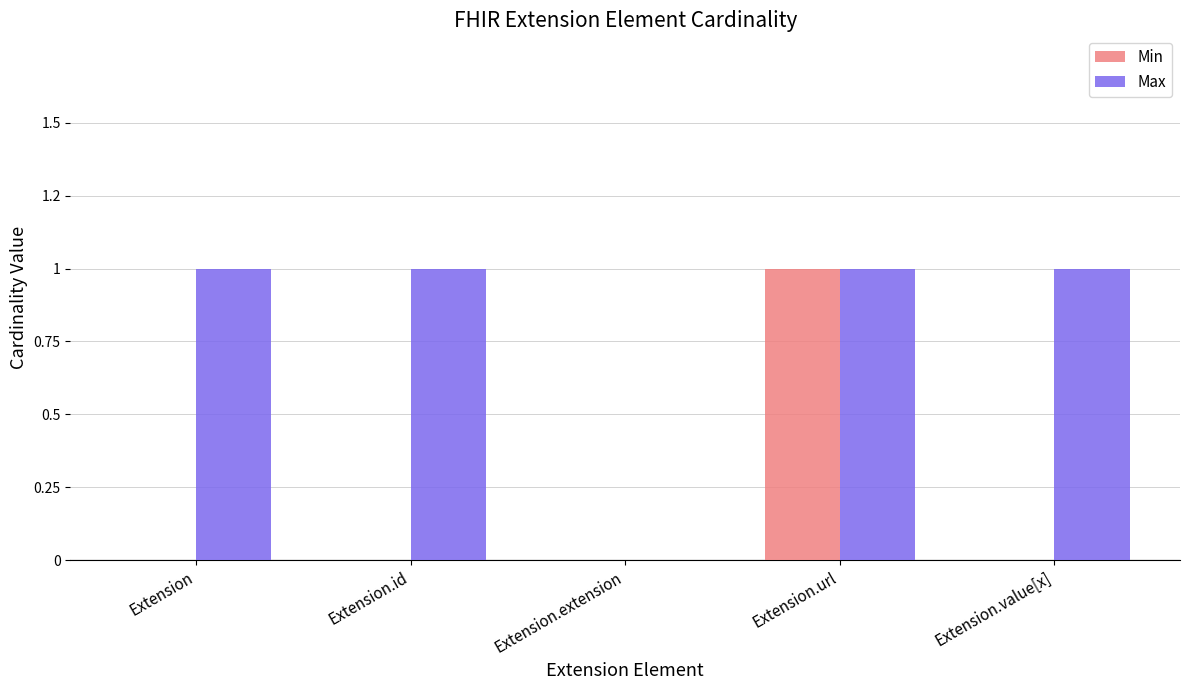

Does the chart contain stacked bars?

No